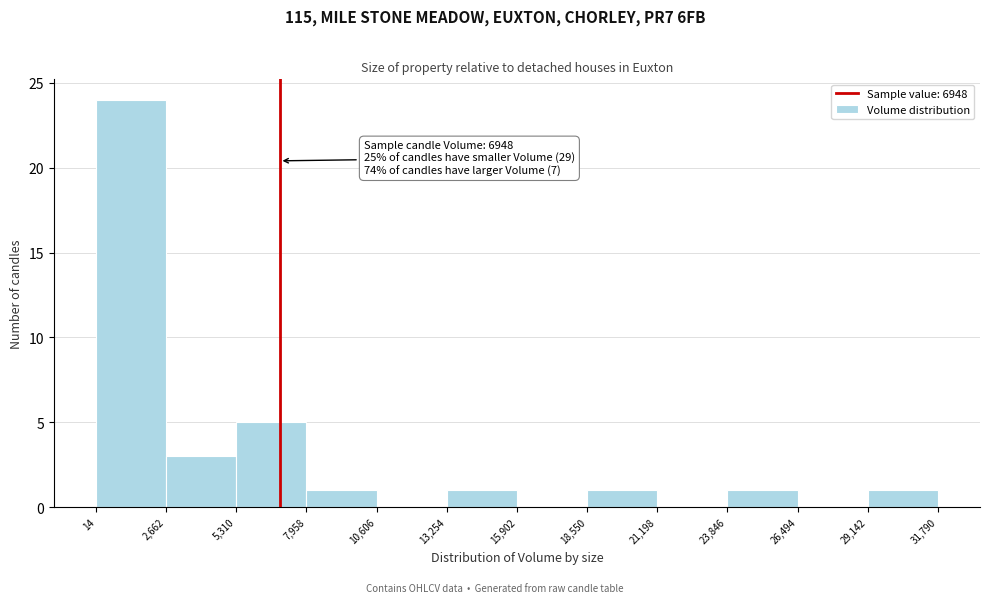

Over which range of the x-axis is the bar tallest?

14 to 2,662